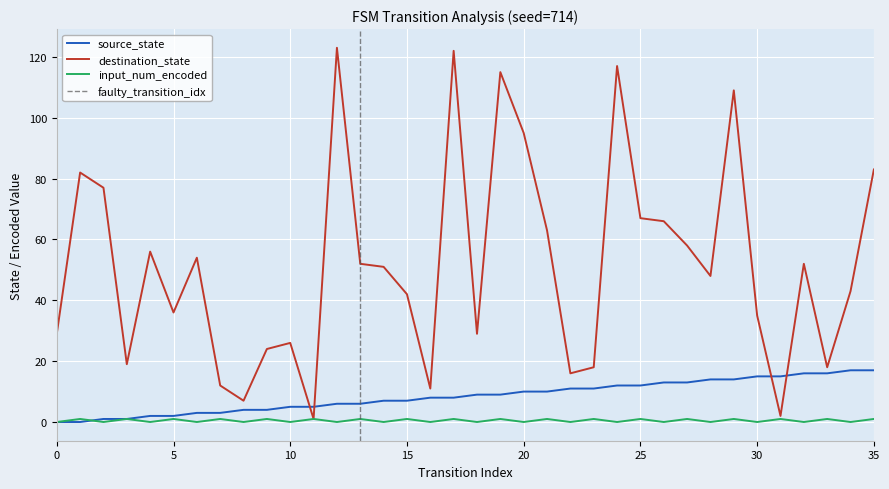

List the labels in order of input_num_encoded value, smallest first.

0, 2, 4, 6, 8, 10, 12, 14, 16, 18, 20, 22, 24, 26, 28, 30, 32, 34, 1, 3, 5, 7, 9, 11, 13, 15, 17, 19, 21, 23, 25, 27, 29, 31, 33, 35